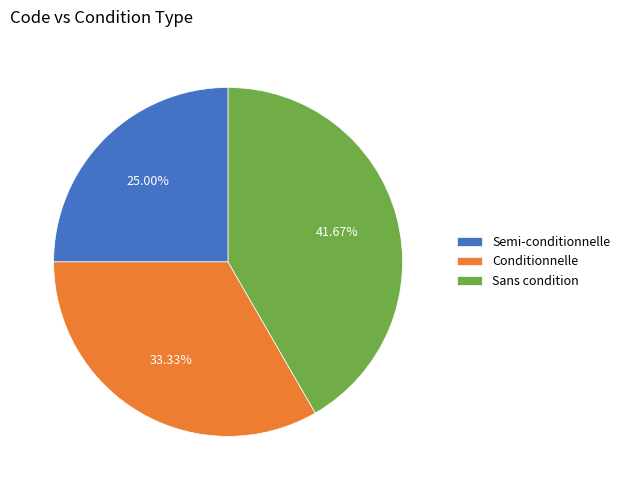

What percentage is NOT represented by Semi-conditionnelle?

75.0%